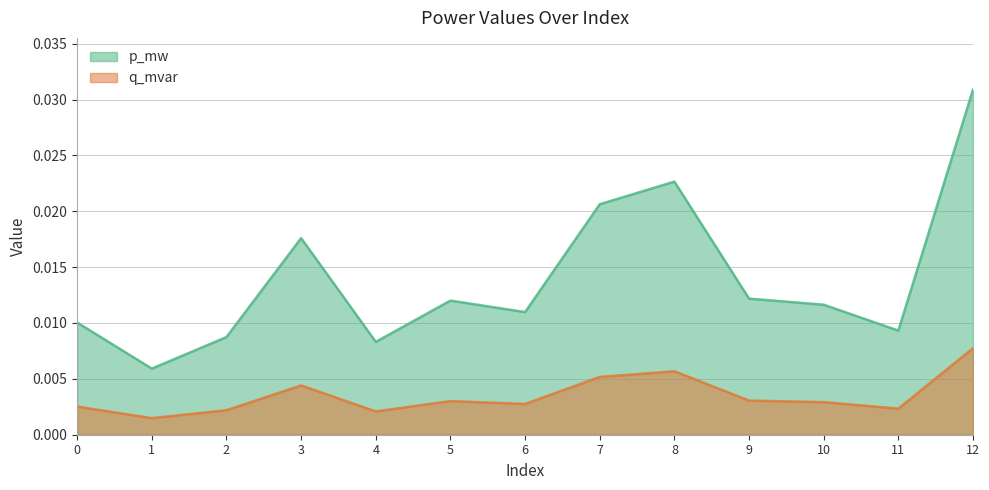

True or false: q_mvar and p_mw cross at least once.

False